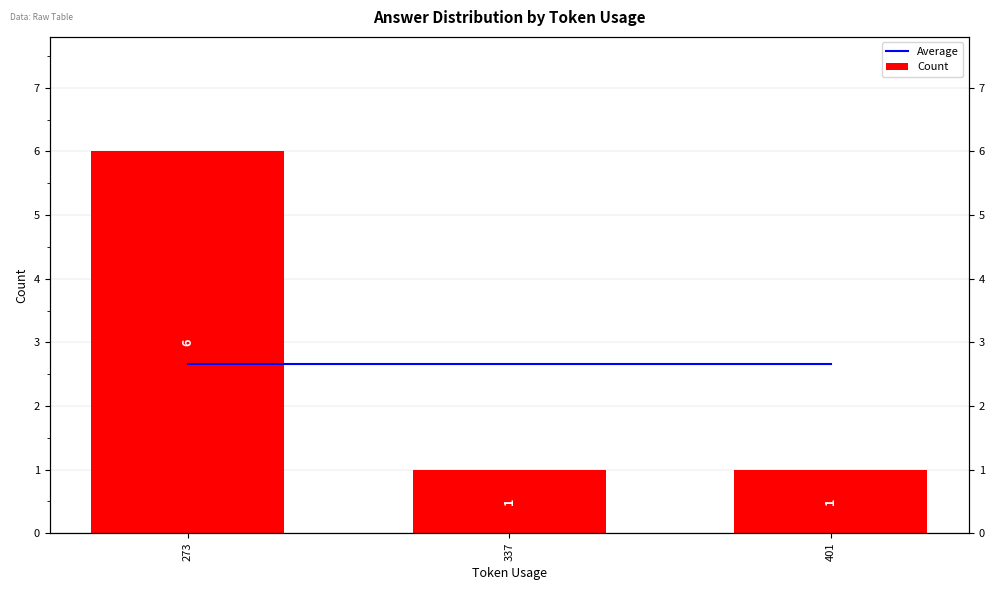

What is the value of the Count bar at the 2nd from the left?

1.0